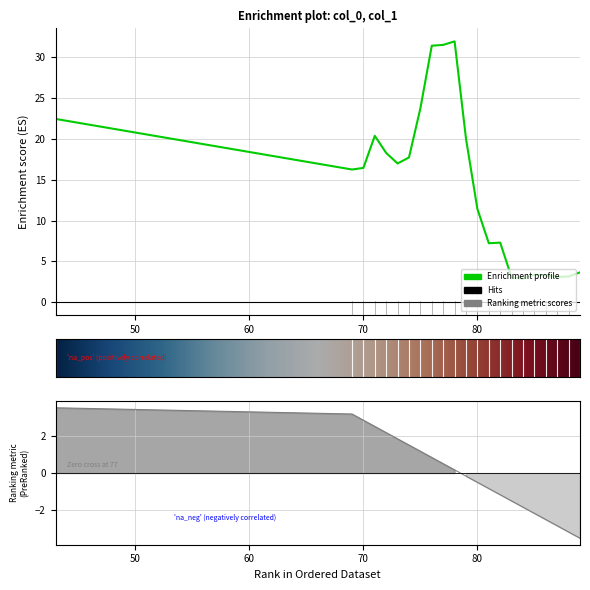

At which label does the data first exceed 16?

43